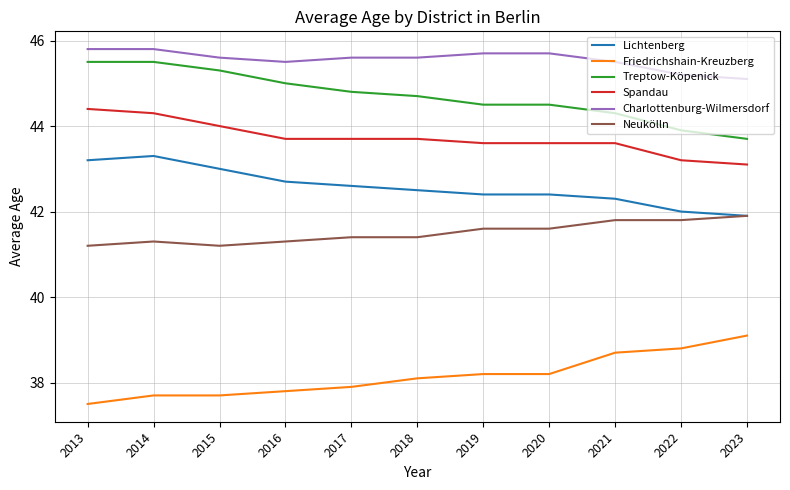

What is the spread (max minus min) of values at 2013?

8.3